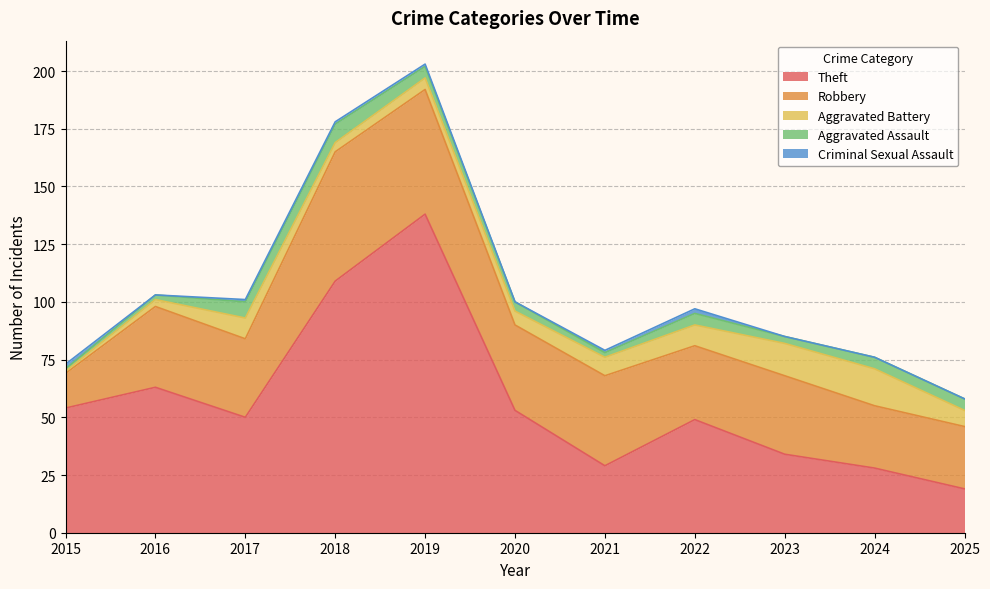

At which category does the chart reach its minimum across all series?

2016